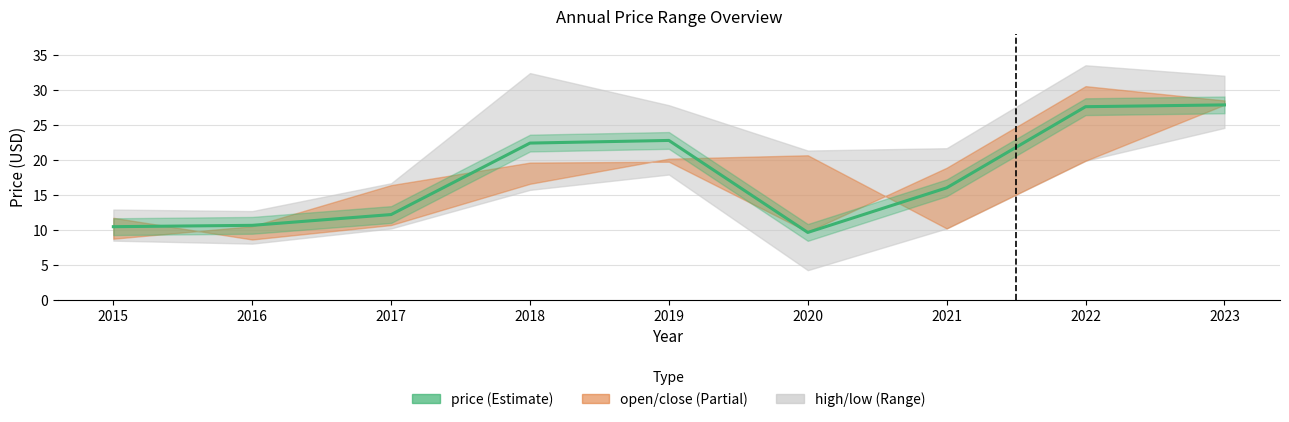

The value at 2017 is 12.2. True or false?

True